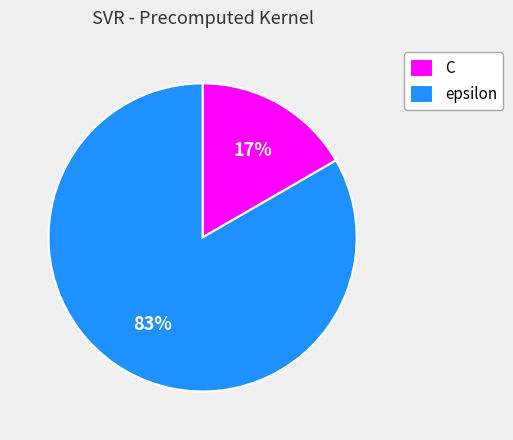

Which has a higher value, epsilon or C?

epsilon